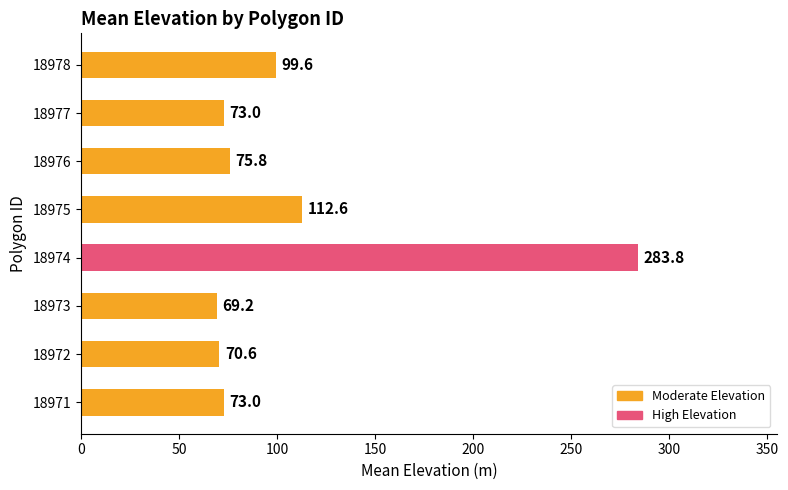

What is the change in value from 18973 to 18978?

+30.4